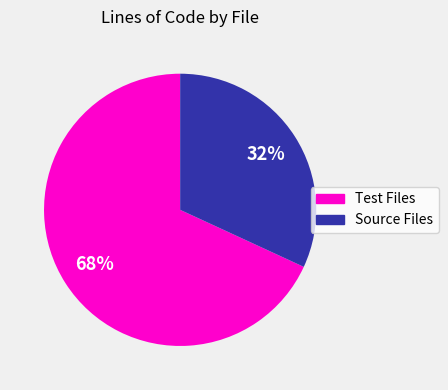

Is there a majority slice in this chart?

Yes